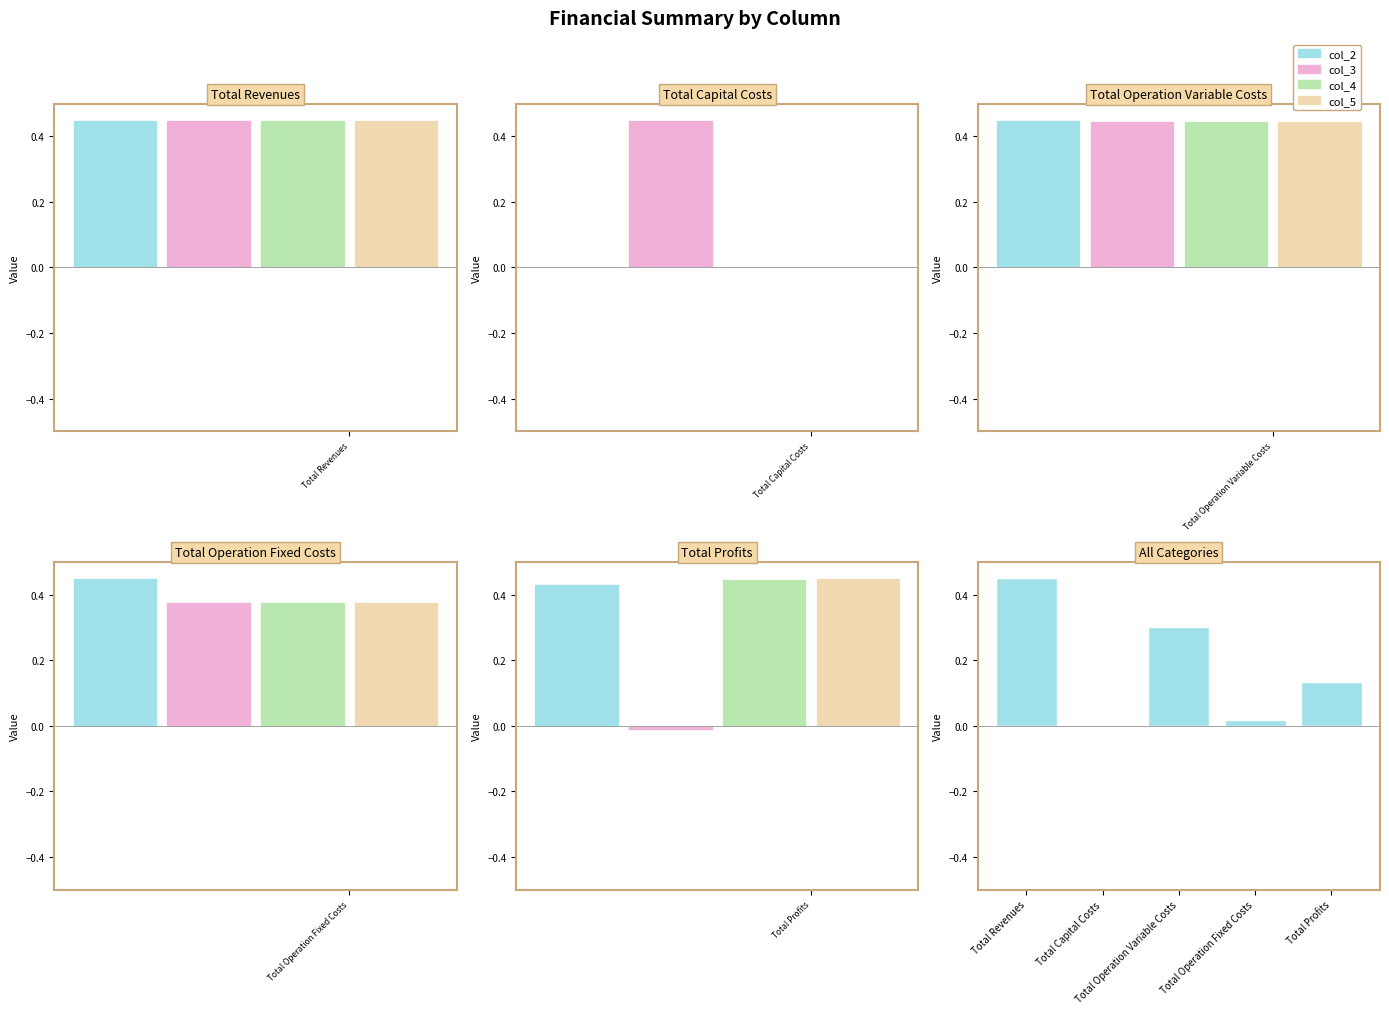

What position from the right is Total Operation Variable Costs?

3